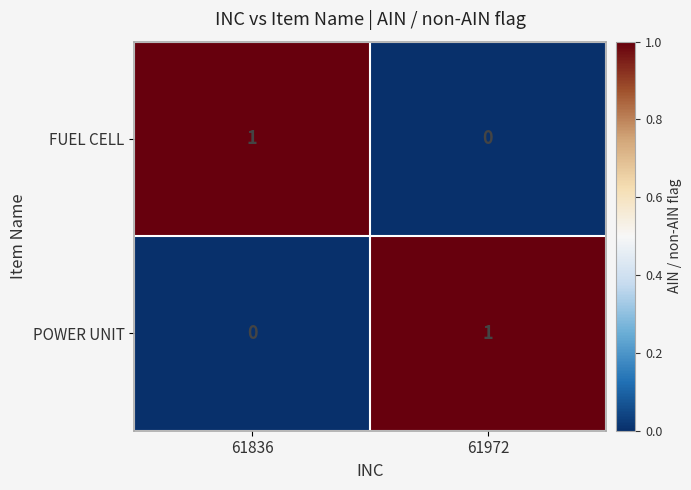

At 61836, list the series in order from smallest to largest.

POWER UNIT, FUEL CELL